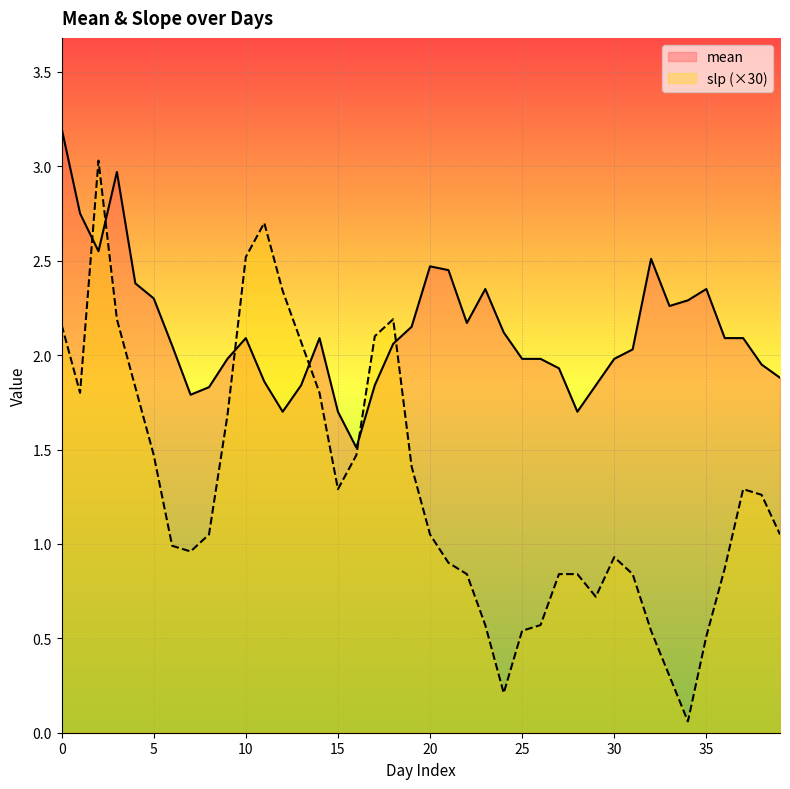

How many interior local peaks does the mean series have?

7